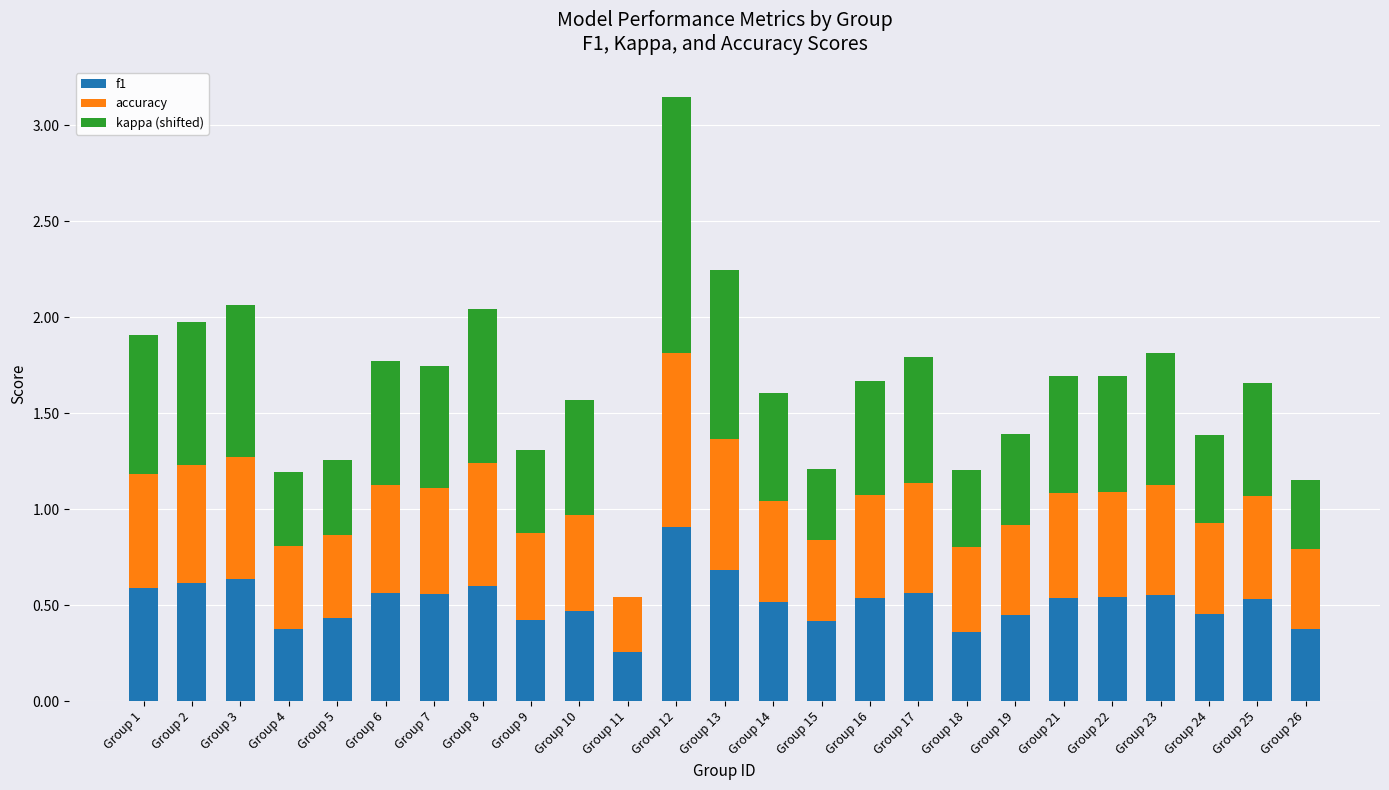

Does the chart contain stacked bars?

Yes